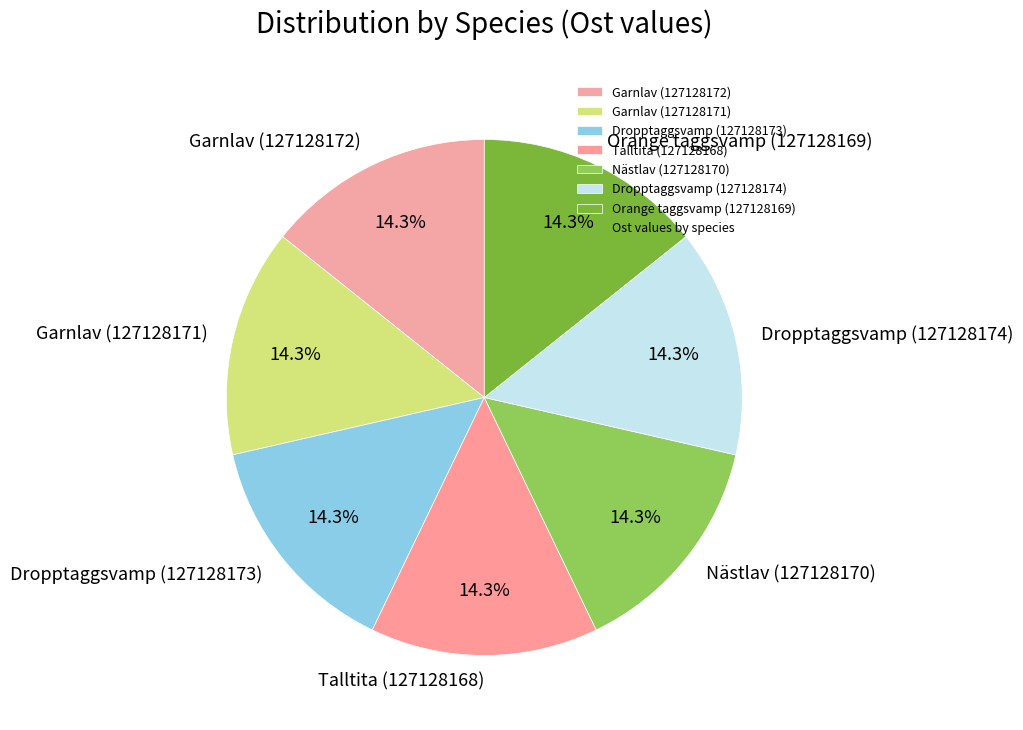

Approximately how many times larger is the value at Dropptaggsvamp (127128173) compared to Talltita (127128168)?

1.0